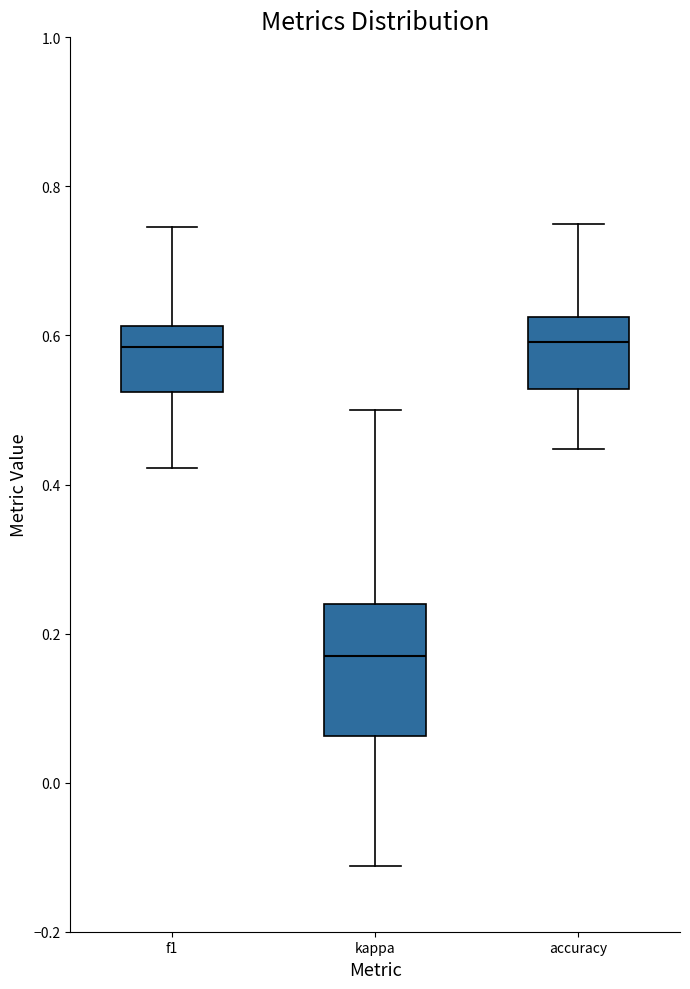

Where is the lower edge of the box for f1 on the y-axis? The values are not printed on the chart, so give them approximately, as read against the axis.

0.52